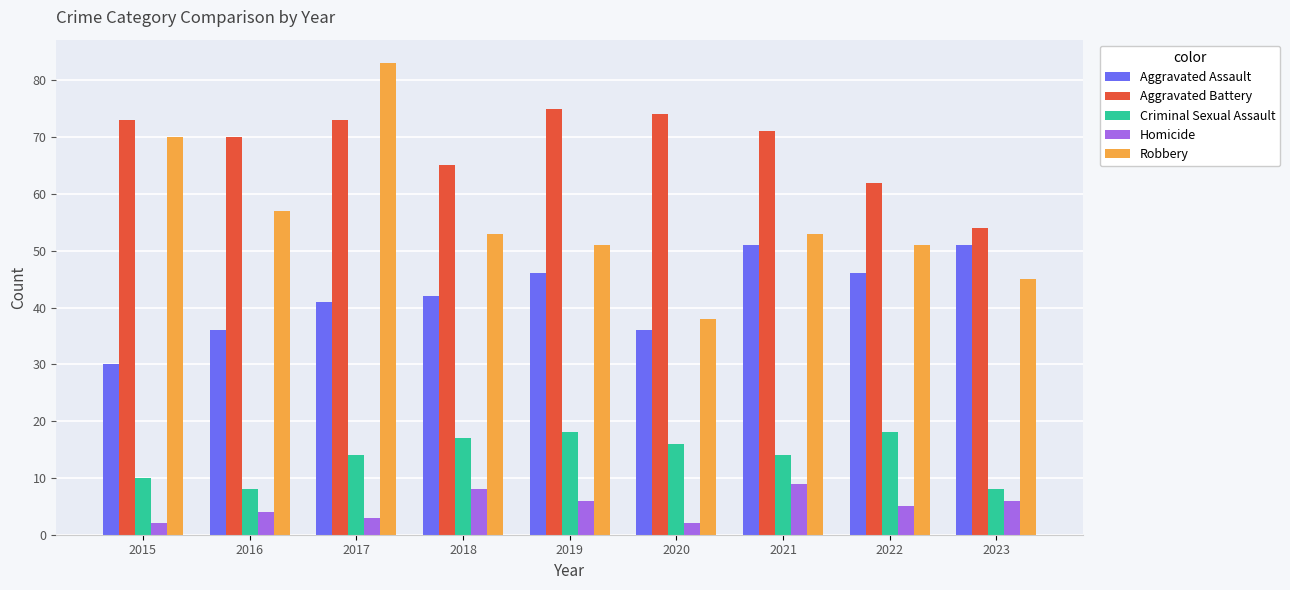

What is the minimum value for Homicide?

2